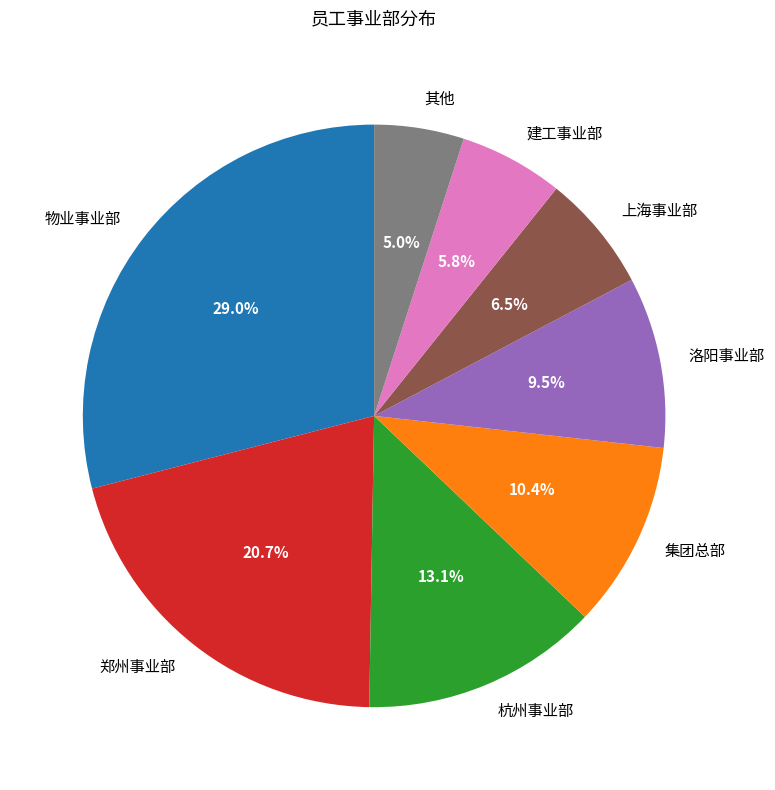

Is there any slice that represents more than half of the pie?

No